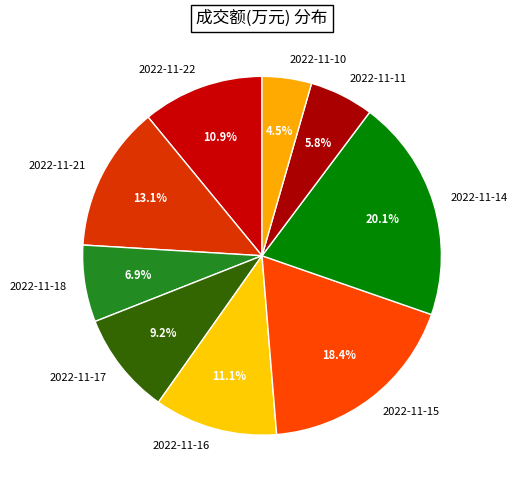

Combined, what portion of the pie is 2022-11-22 and 2022-11-16?

22.0%